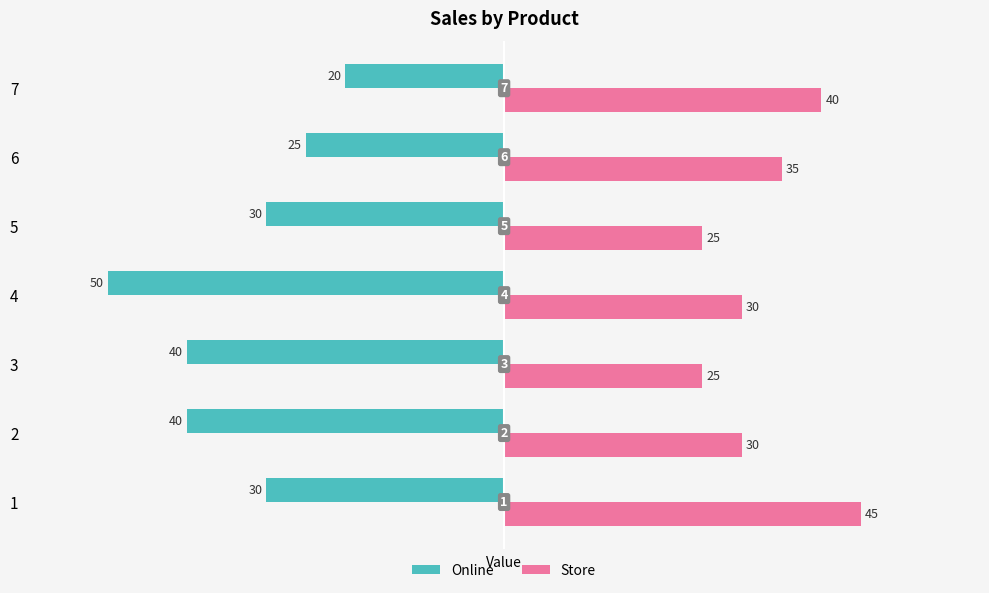

The Online series shows -51 at 5. True or false?

False